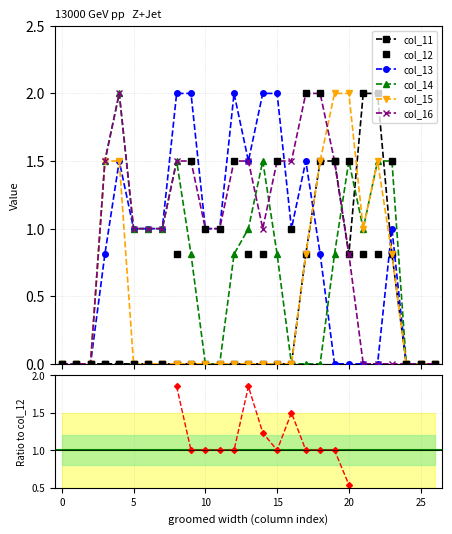

Is it true that col_15 equals 0.0 at 26?

True